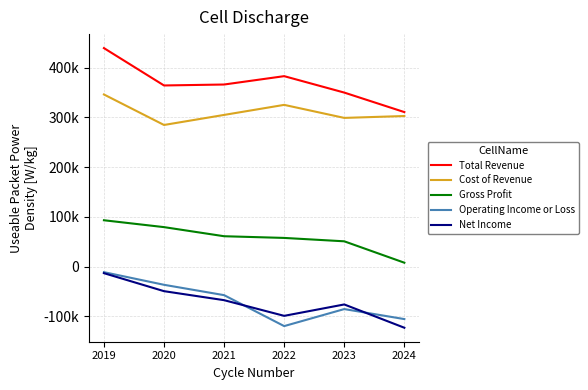

The value of Operating Income or Loss at 2021 is -87130. True or false?

False